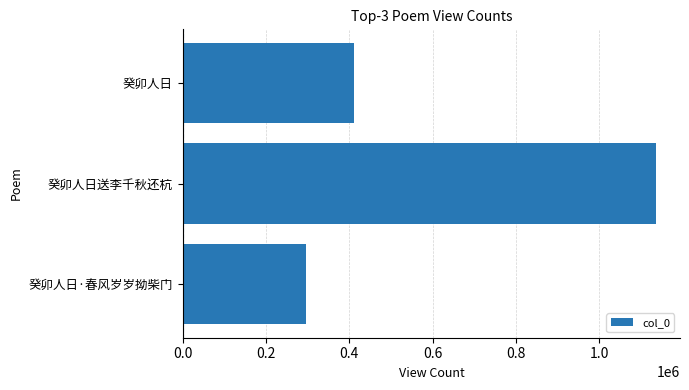

Does the chart contain any negative values?

No